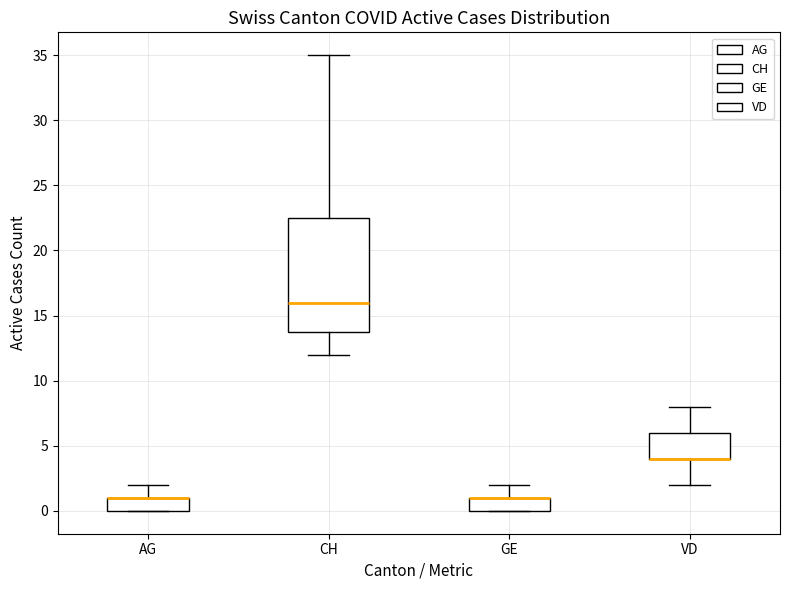

Which box is the tallest, from its lower edge to its upper edge?

CH